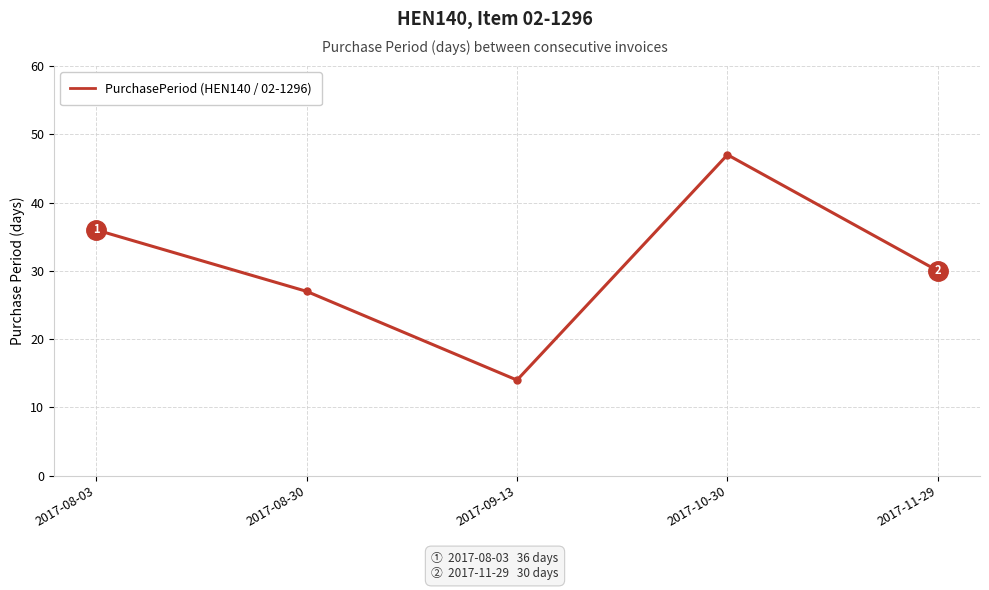

Reading right to left, what are all the values shown in this chart?

30	47	14	27	36